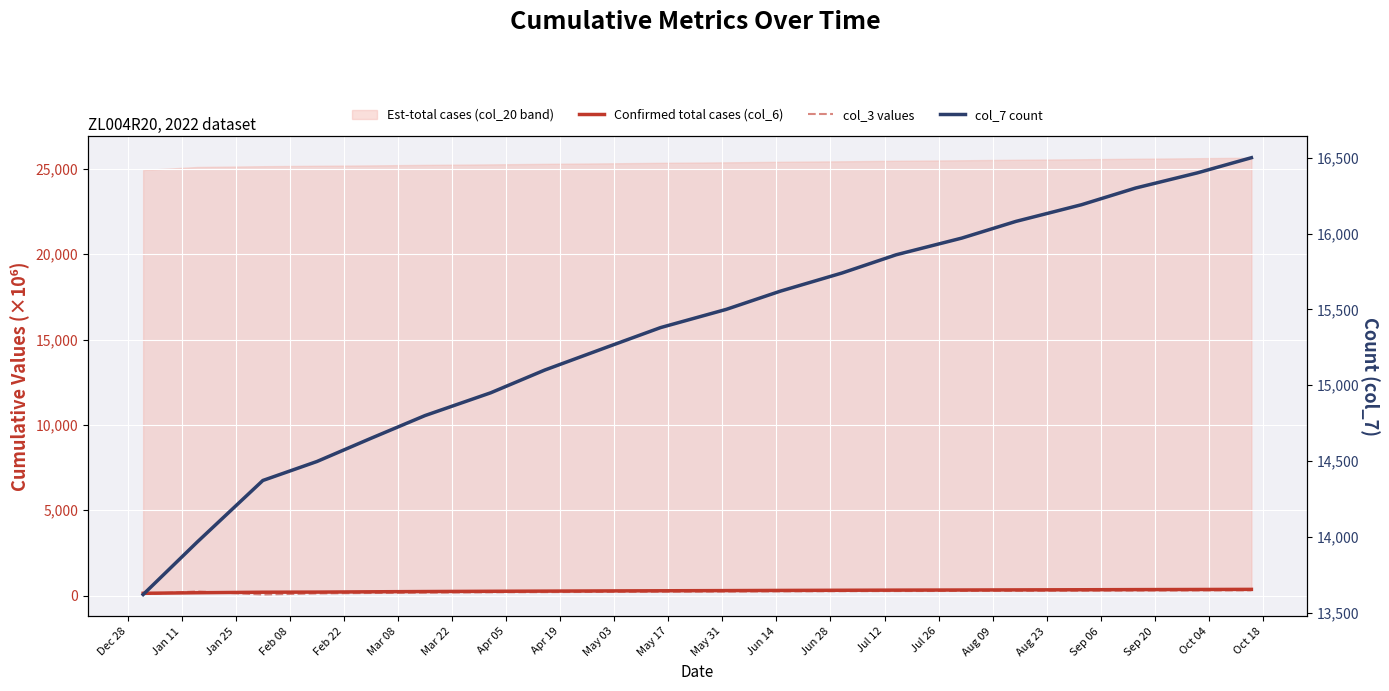

At which label is Confirmed total cases (col_6) closest to 247?

Mar 22